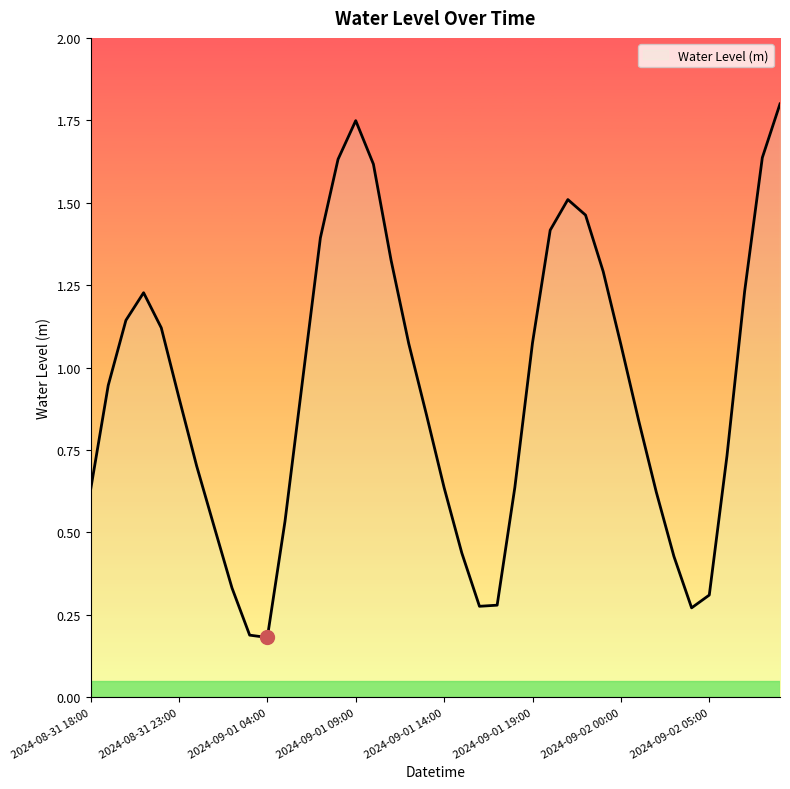

How many lines are shown in the chart?

1